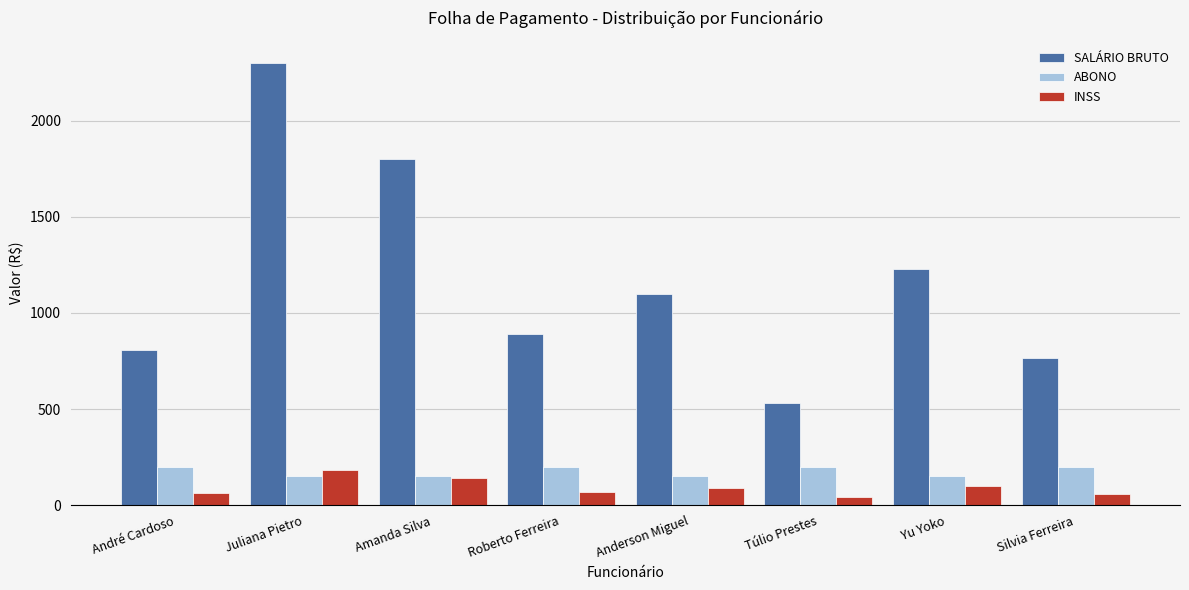

What is the sum of all INSS values?

753.6